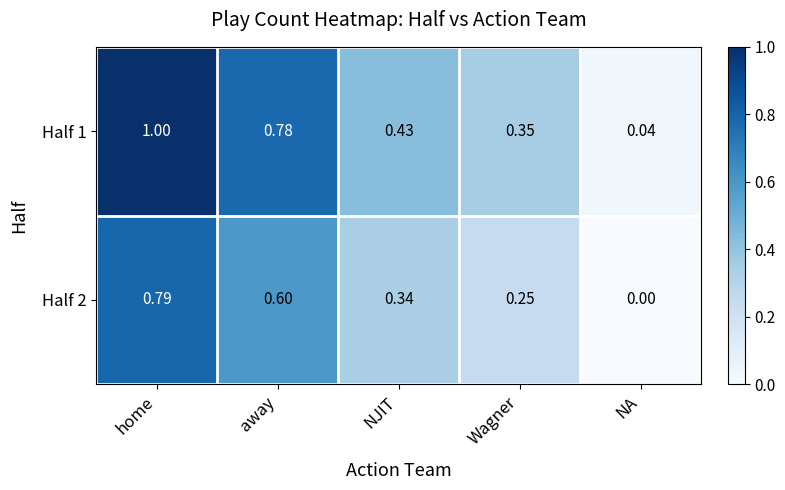

List the labels in order of Half 2 value, largest first.

home, away, NJIT, Wagner, NA